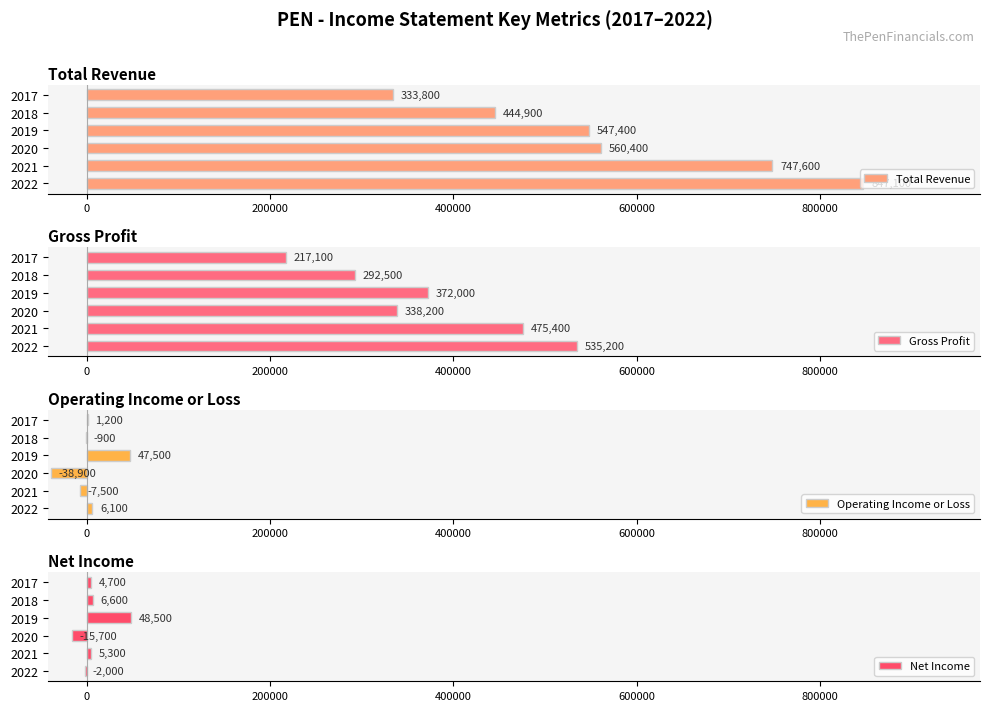

At which label does Gross Profit reach its minimum?

2017